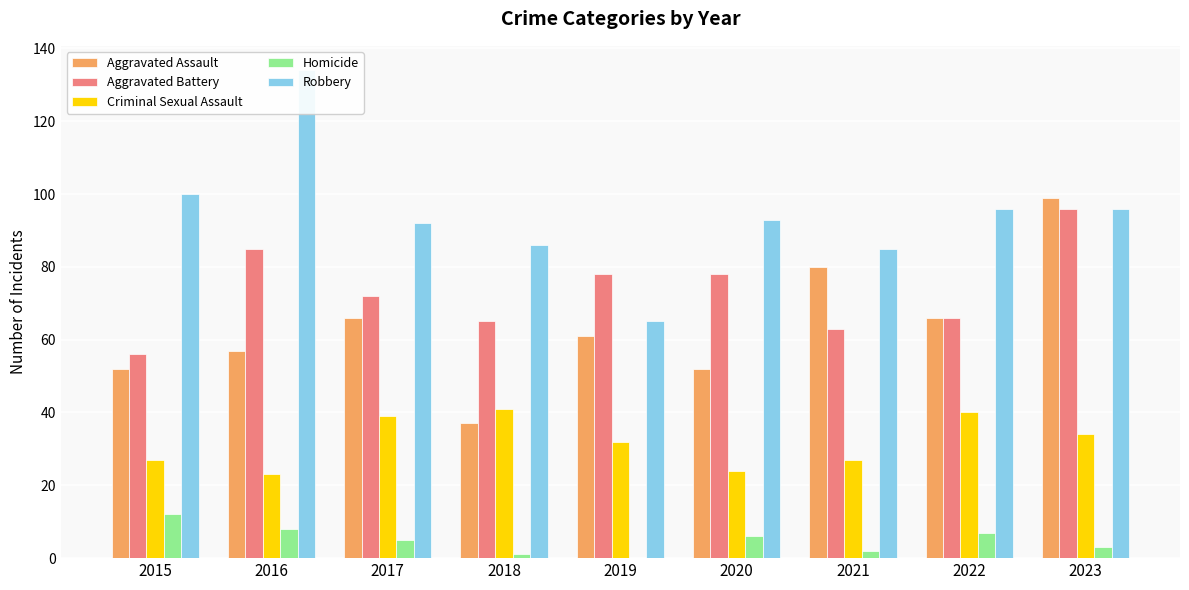

Rank the series by their maximum value, from lowest to highest.

Homicide, Criminal Sexual Assault, Aggravated Battery, Aggravated Assault, Robbery